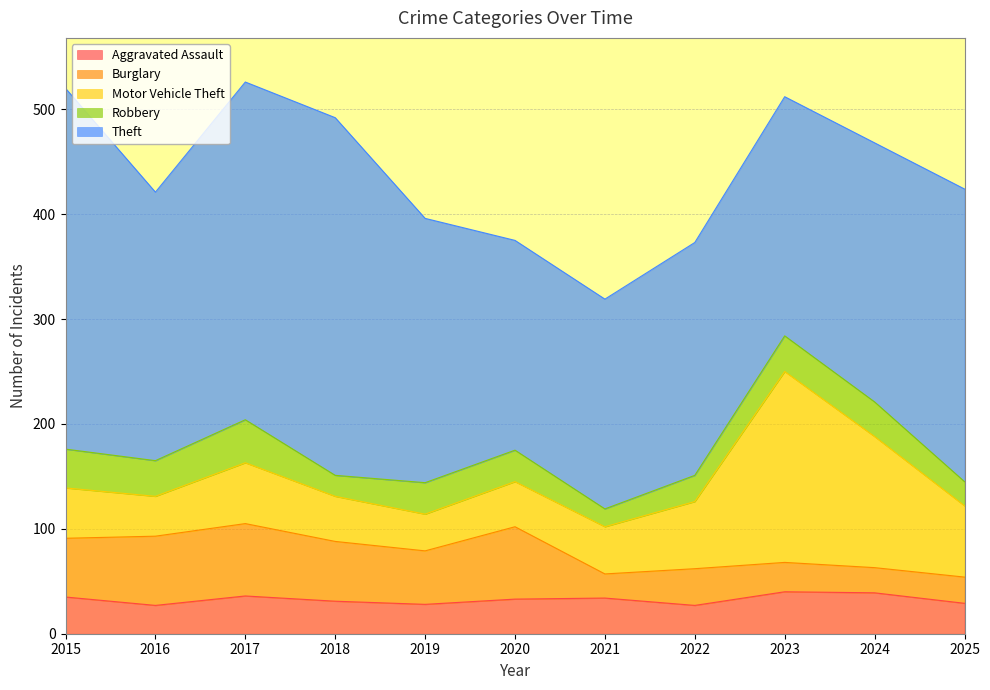

Rank the categories by Theft value from highest to lowest.

2015, 2018, 2017, 2025, 2016, 2019, 2024, 2023, 2022, 2020, 2021